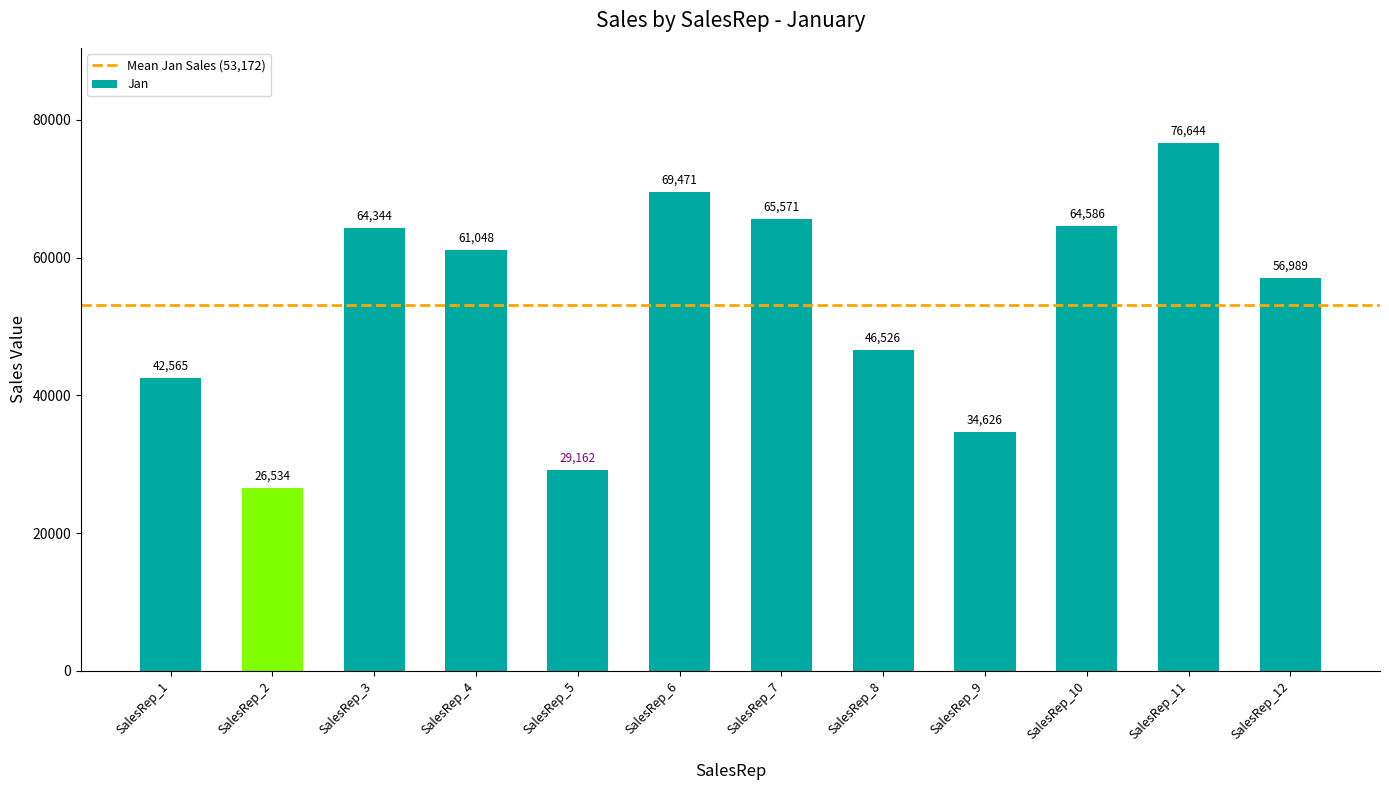

Is it true that the value at SalesRep_1 is 42565?

True